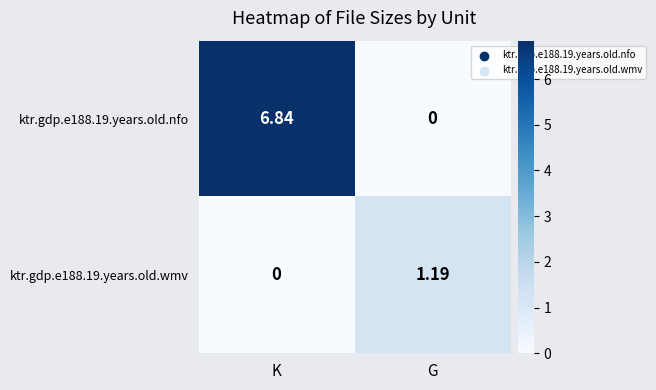

Which label corresponds to the largest value in the chart?

K